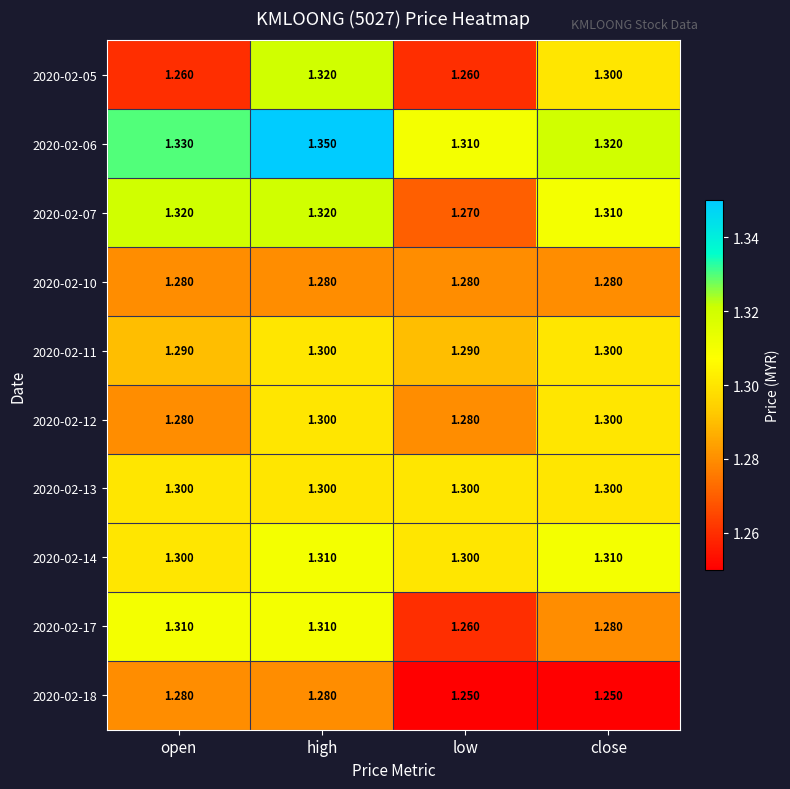

Which category has the highest value in the 2020-02-06 series?

high